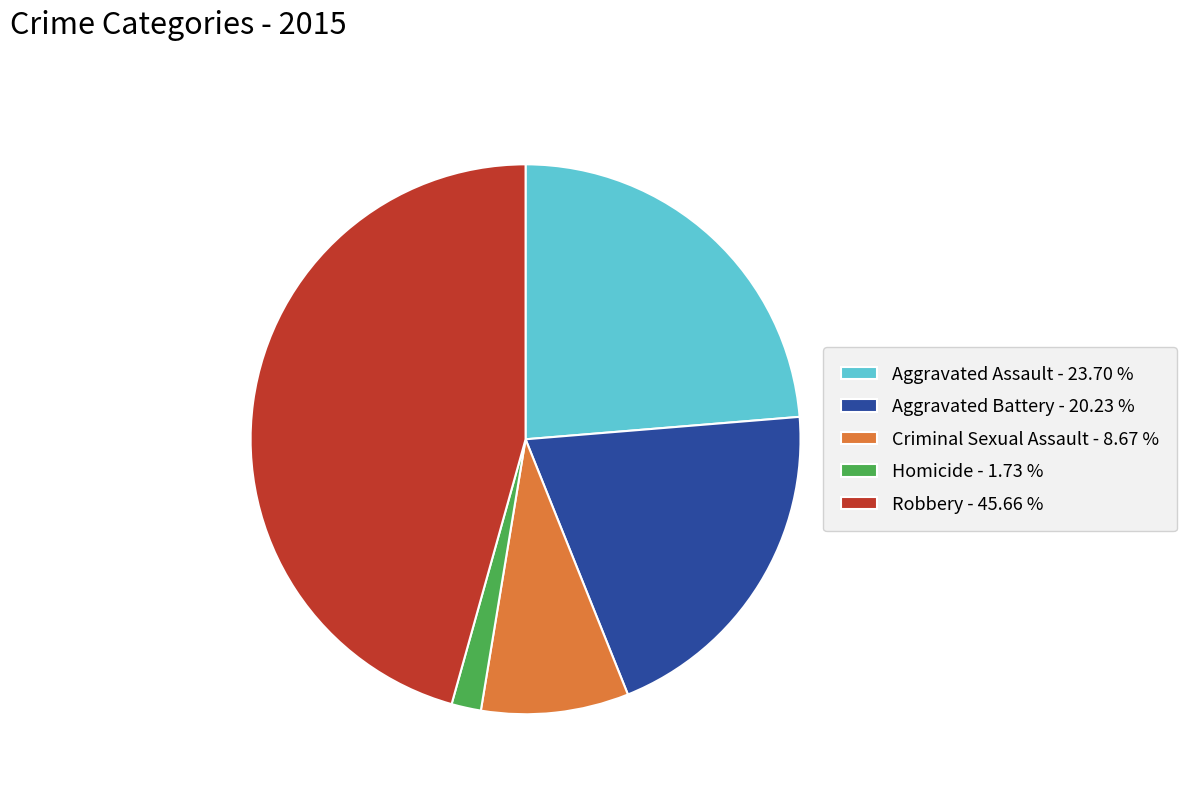

Which has a higher value, Aggravated Battery - 20.23 % or Criminal Sexual Assault - 8.67 %?

Aggravated Battery - 20.23 %